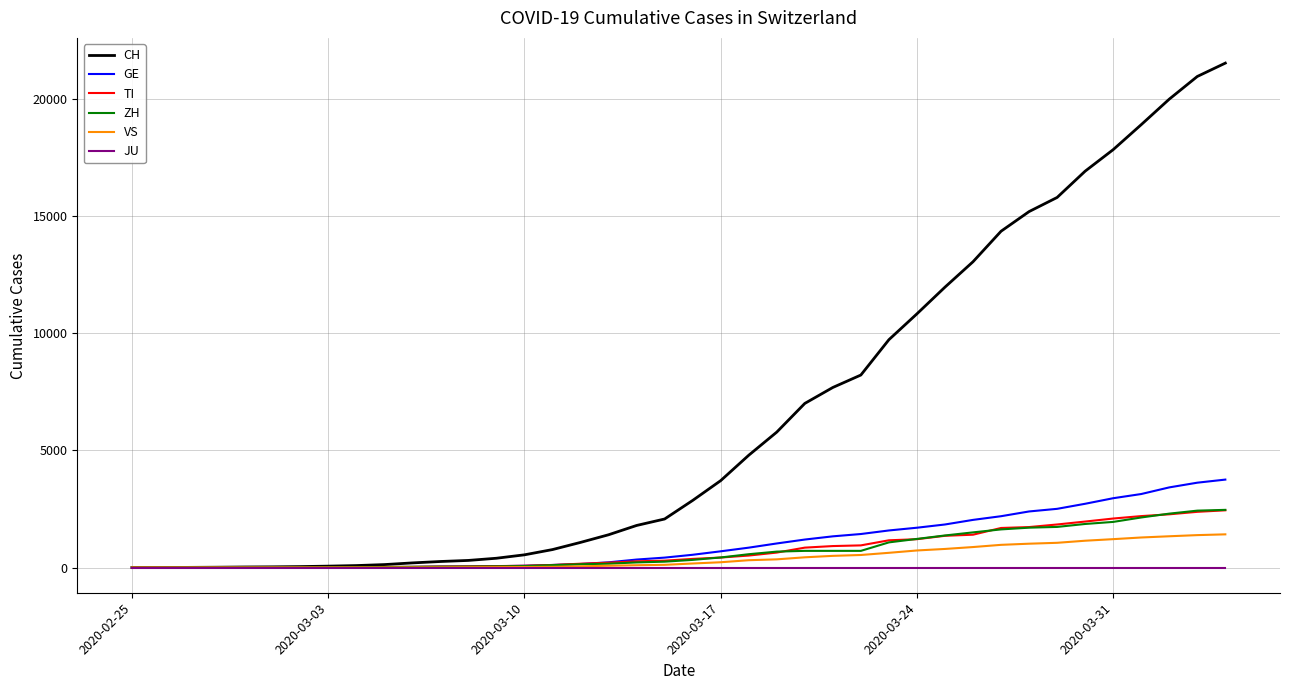

Which series has the largest total across all categories?

CH